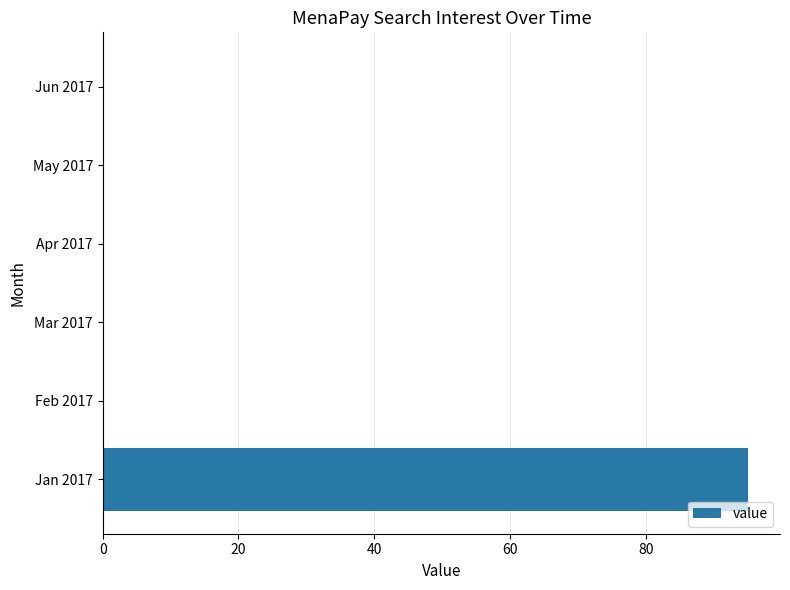

Reading bottom to top, extract all data points from this chart.

Jan 2017=95	Feb 2017=0	Mar 2017=0	Apr 2017=0	May 2017=0	Jun 2017=0